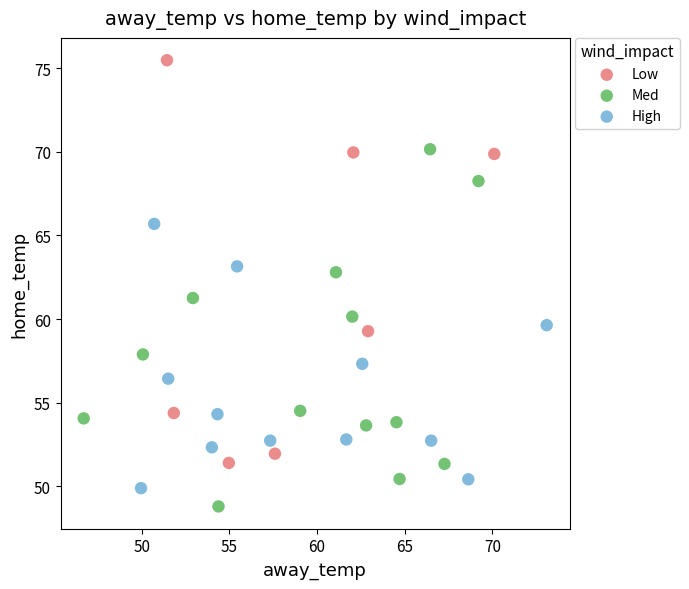

Which series reaches the maximum Y coordinate?

Low